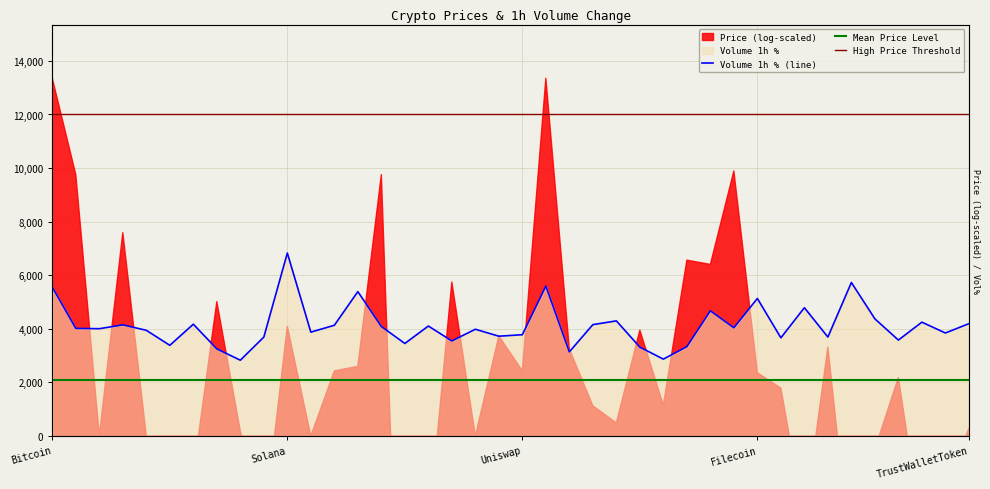

Does the chart have visible grid lines?

Yes